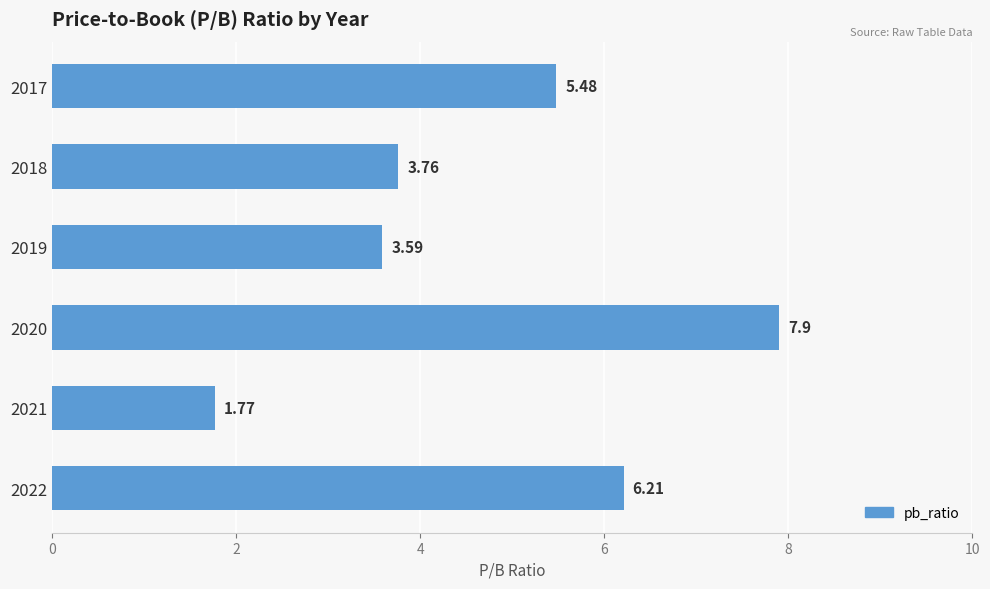

What is the difference between the maximum and second lowest values?

4.3